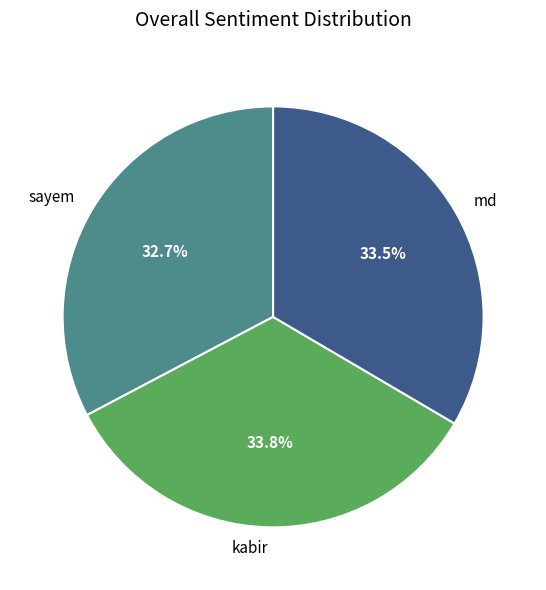

Which slice is the smallest?

sayem